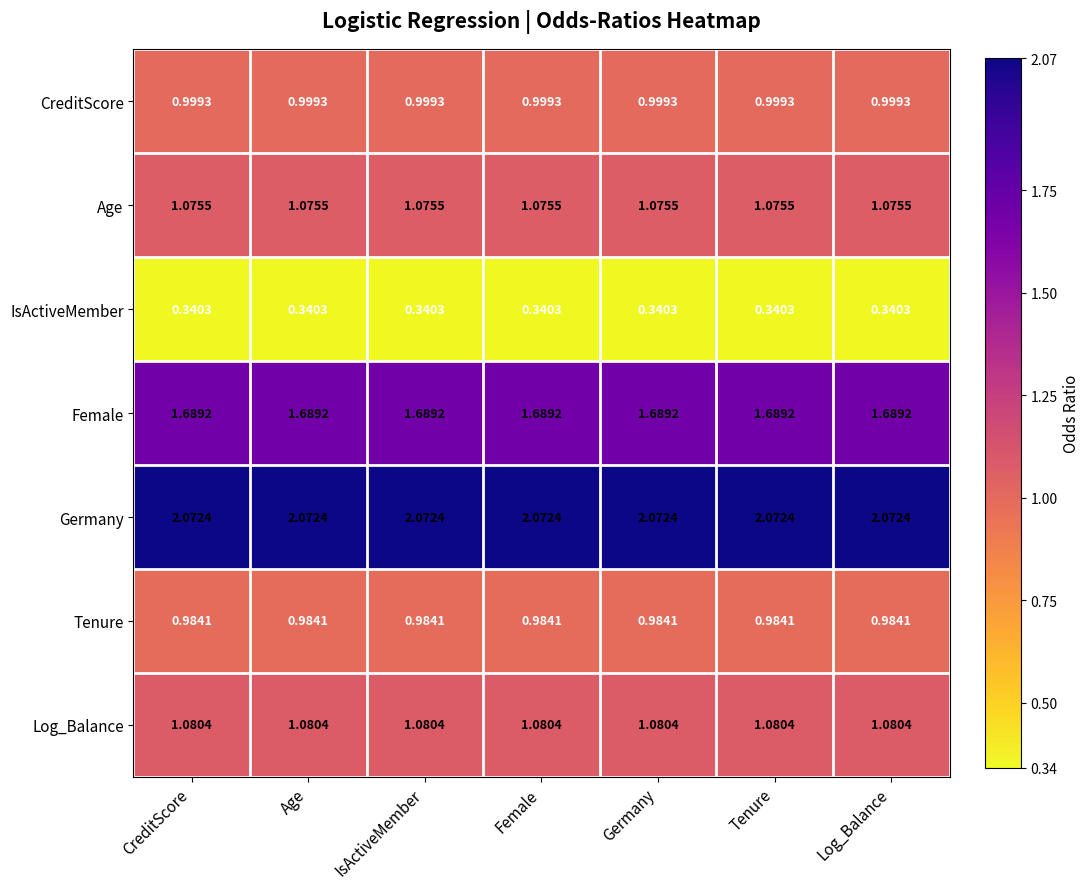

List the series in order of their peak value, lowest first.

IsActiveMember, Tenure, CreditScore, Age, Log_Balance, Female, Germany